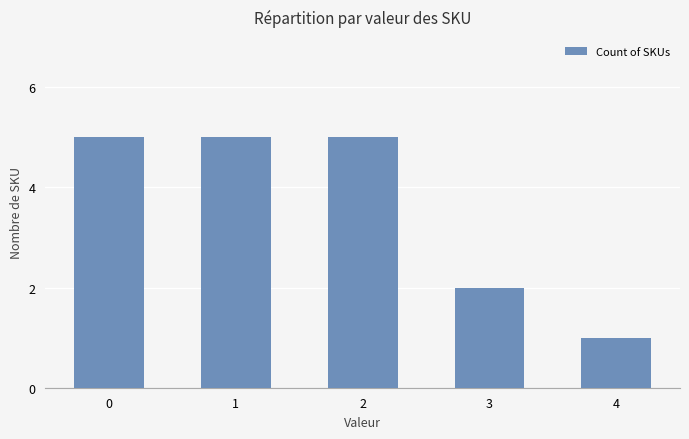

Reading left to right, list all the values displayed in this chart.

5	5	5	2	1